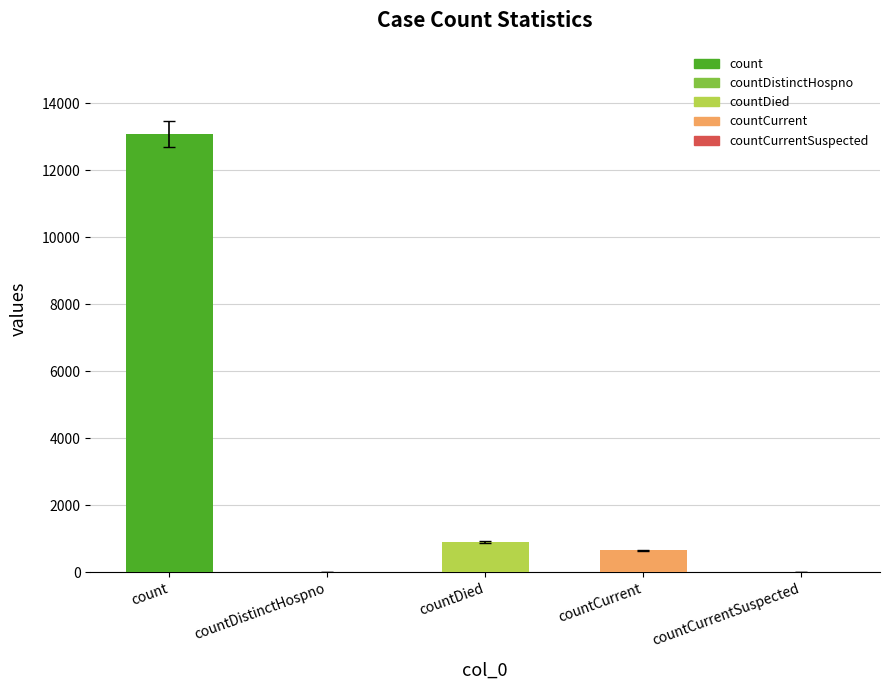

What is the average value?

2929